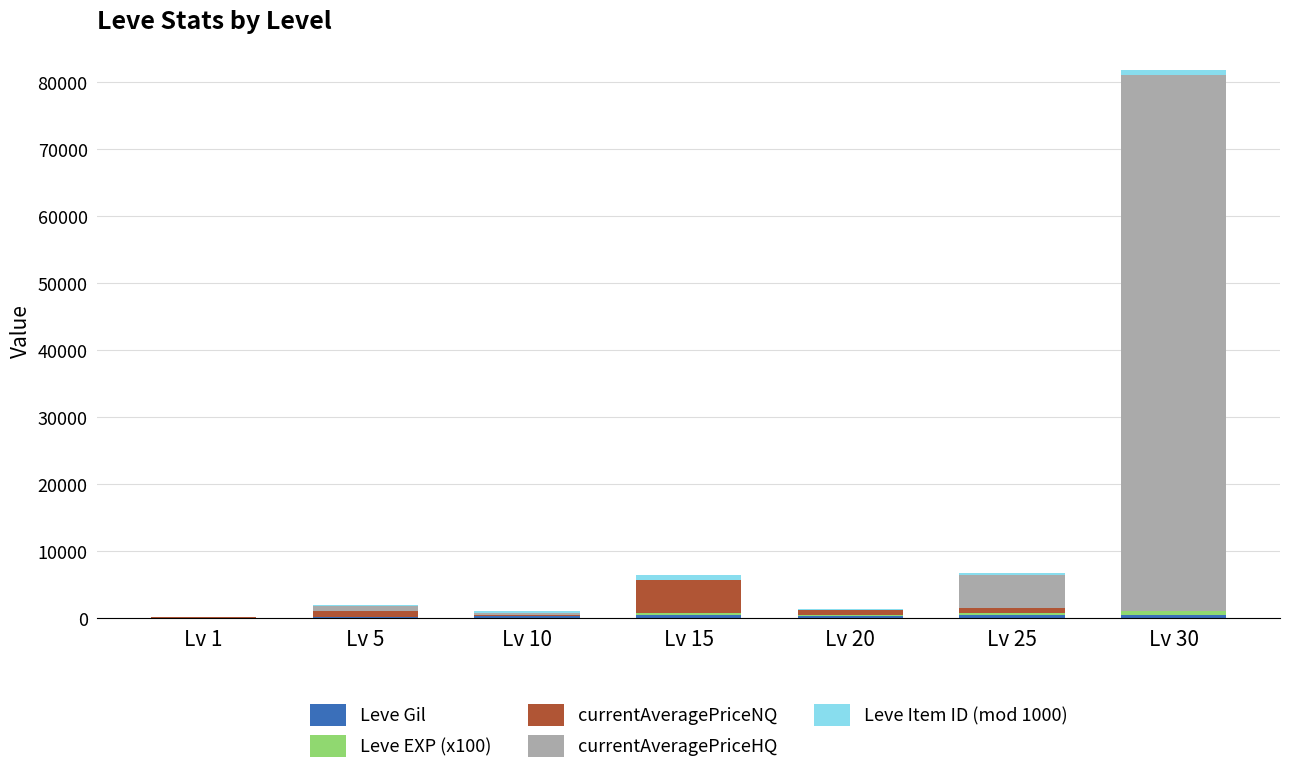

At which category is the sum across all series the highest?

Lv 30